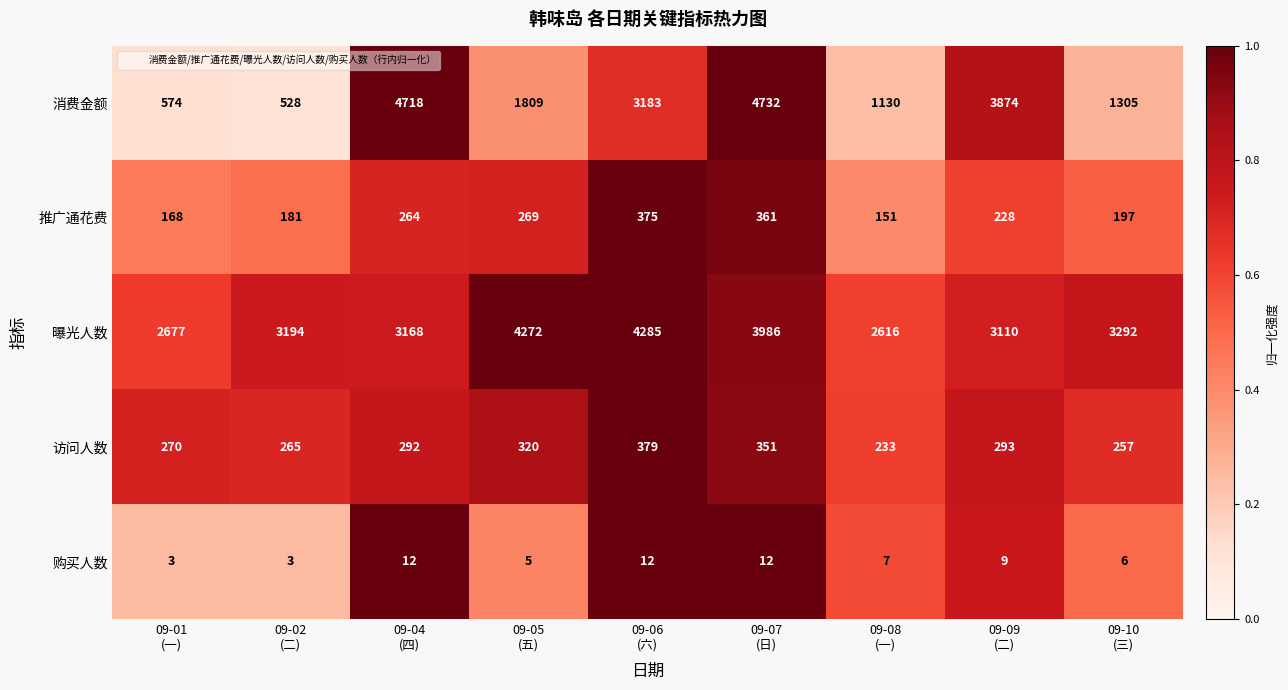

At which category is the sum across all series the highest?

09-07
(日)